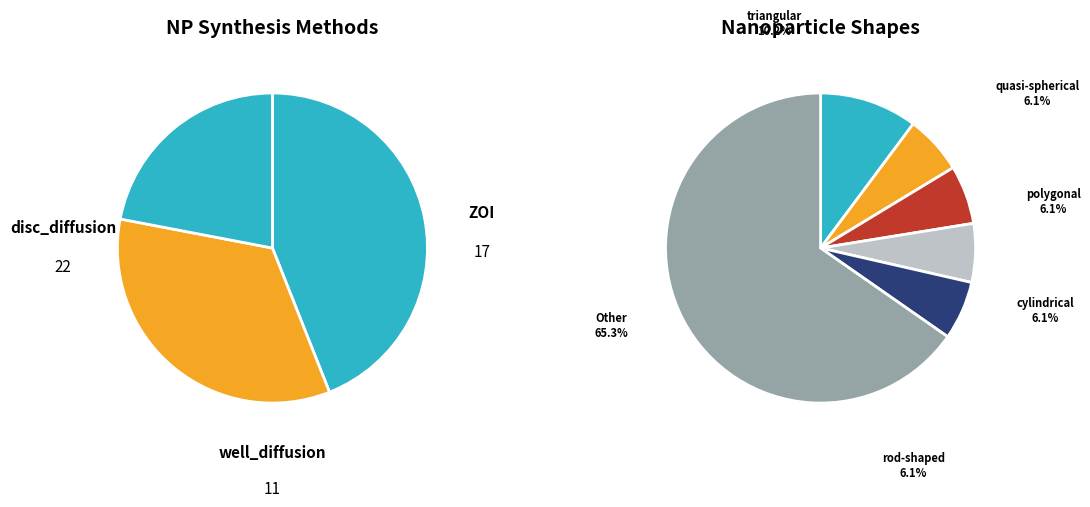

The disc_diffusion slice represents 30% of the pie. True or false?

False